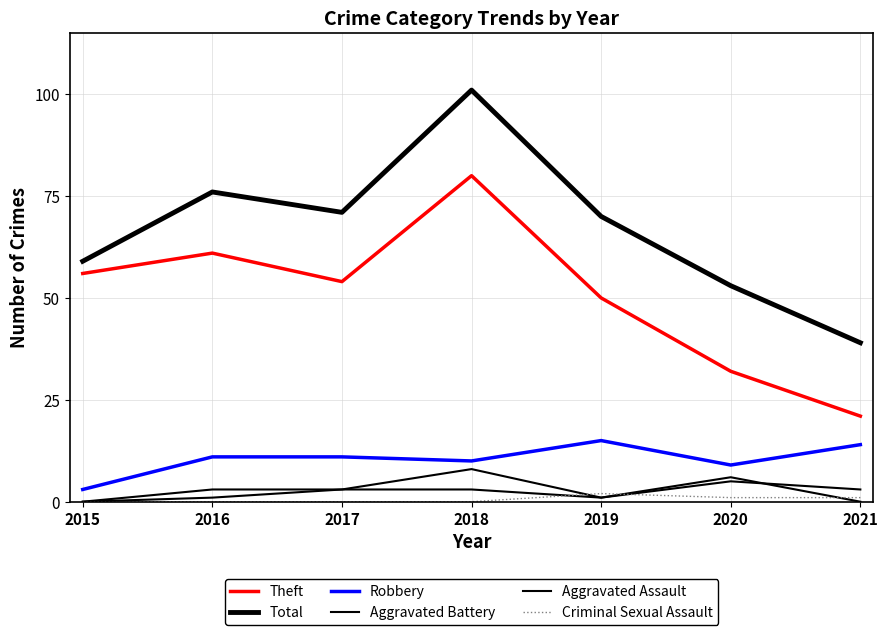

Does the chart display data point markers on the line(s)?

No